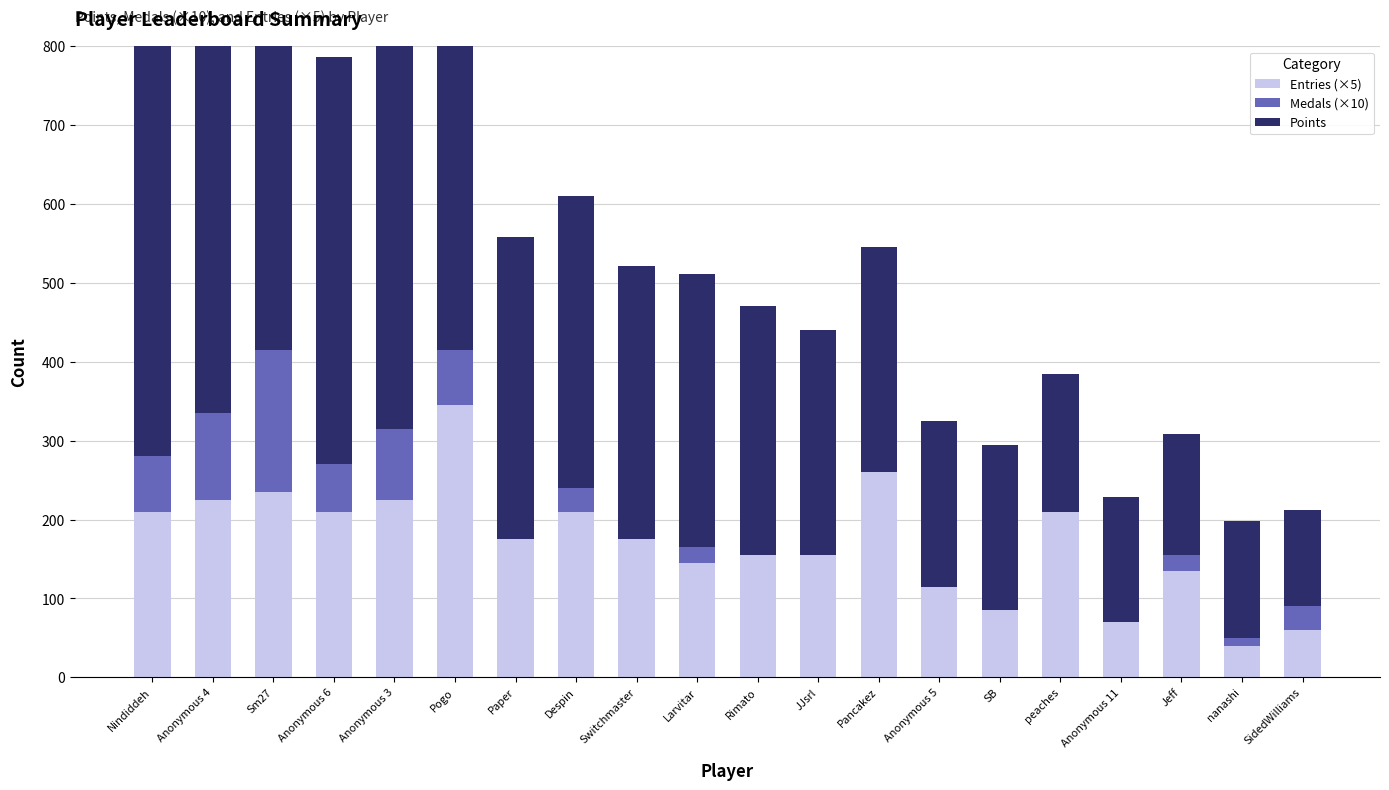

What is the difference between the maximum and second lowest values in the Entries (×5) series?

285